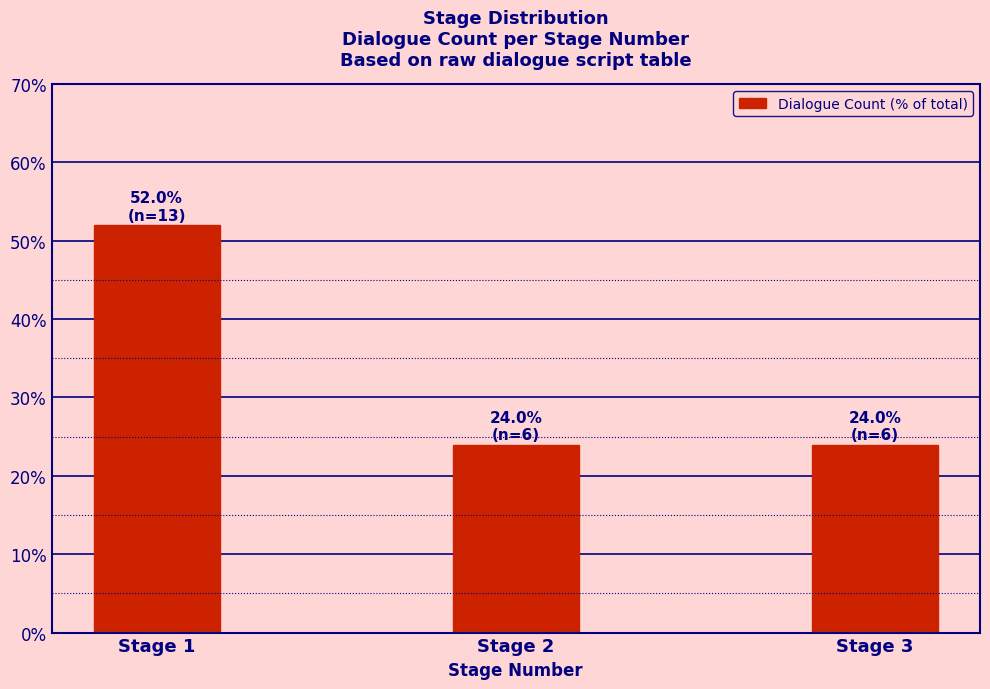

Reading left to right, extract all data points from this chart.

52	24	24